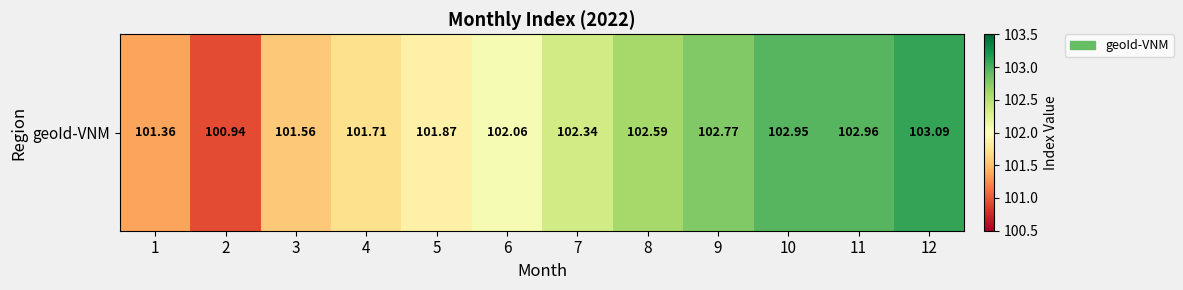

Read the value at 2.

100.9